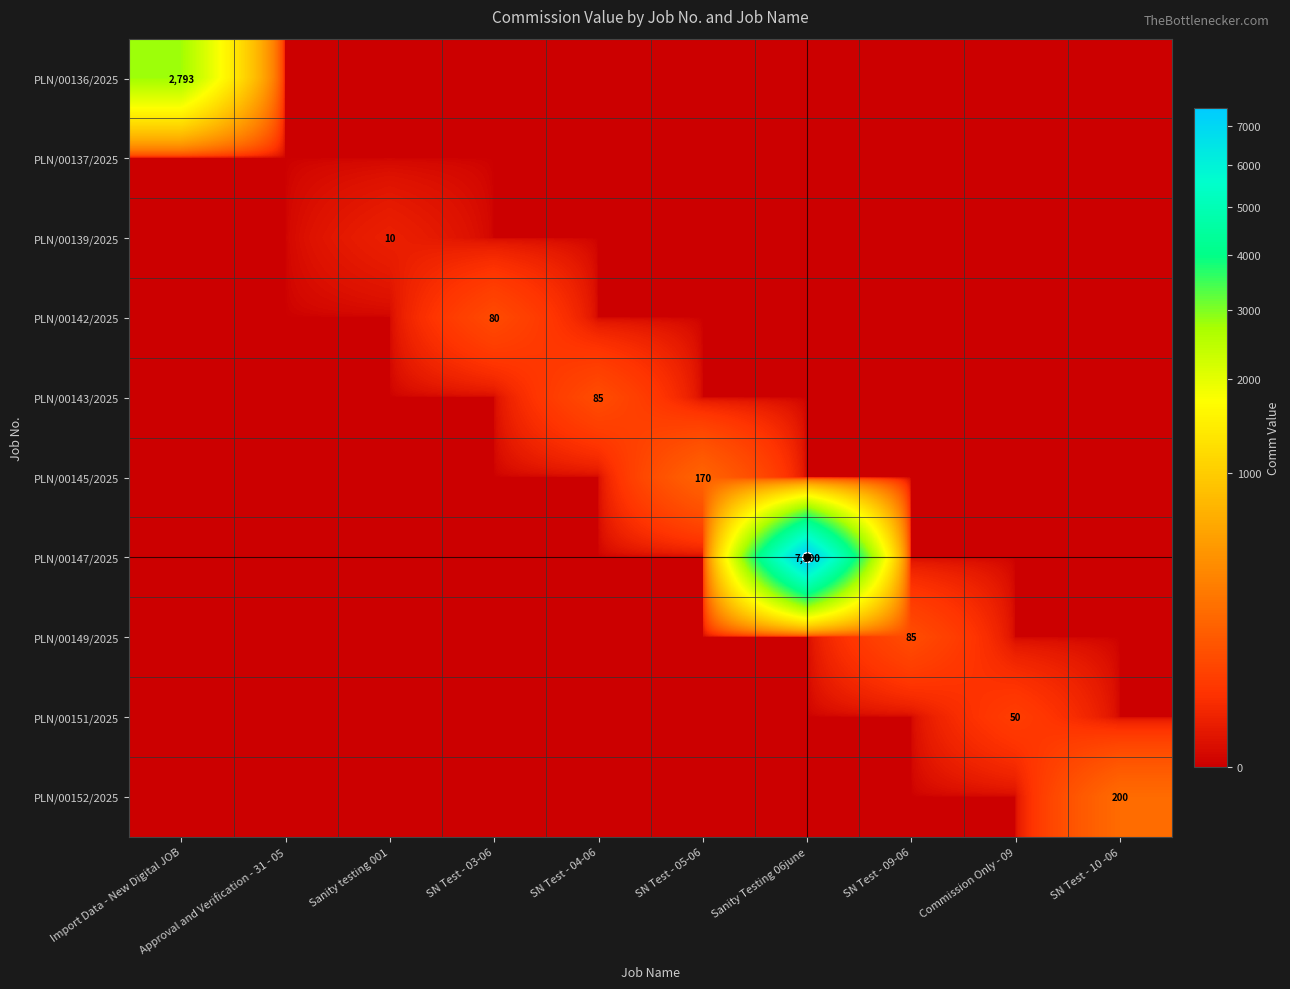

Is it true that PLN/00139/2025 equals 3.0 at SN Test - 09-06?

False